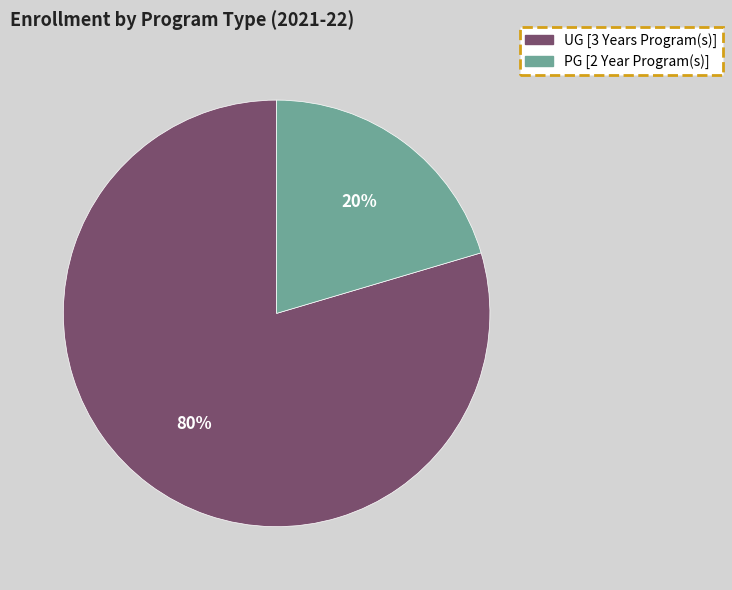

Rank the categories by value from highest to lowest.

UG [3 Years Program(s)], PG [2 Year Program(s)]